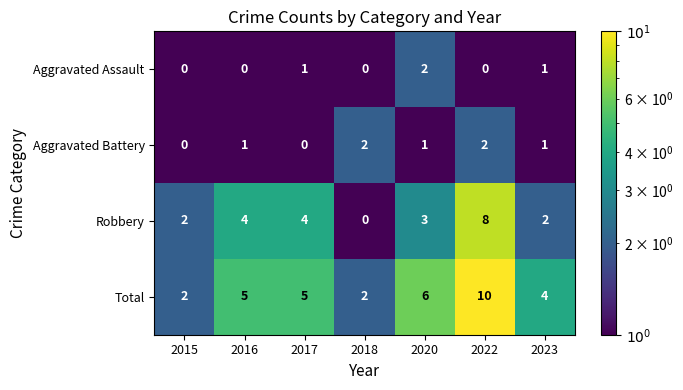

At which label is Total closest to 6?

2020